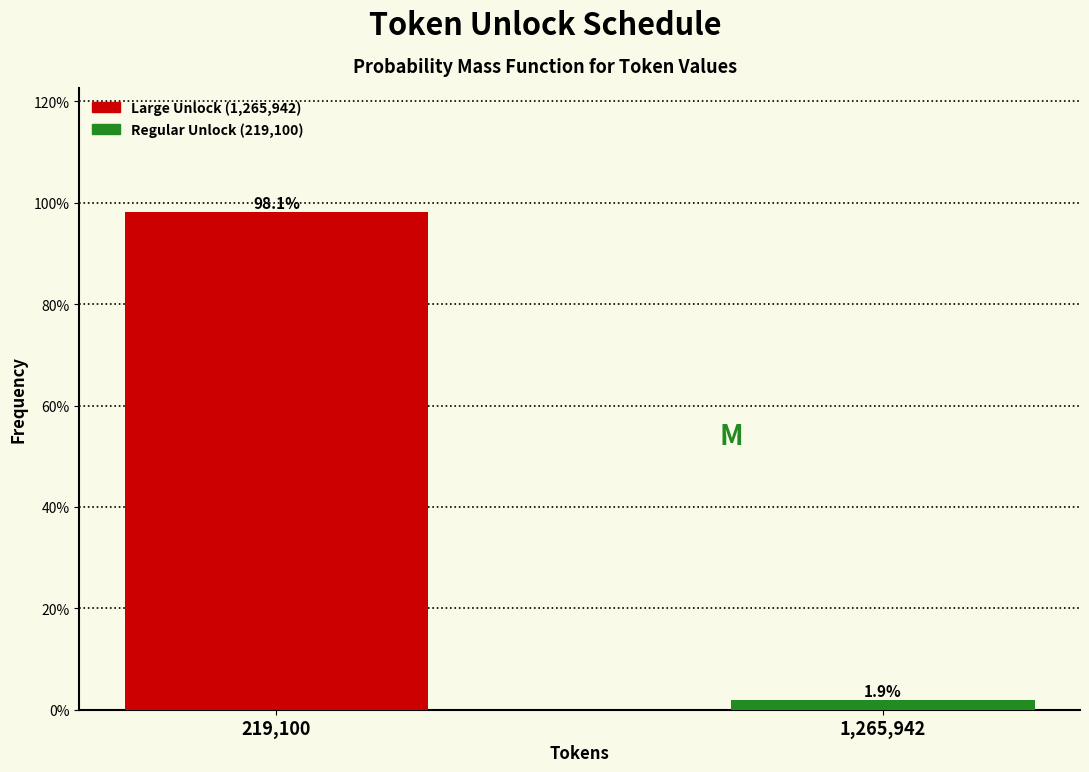

Reading right to left, list all the values displayed in this chart.

1.9	98.1